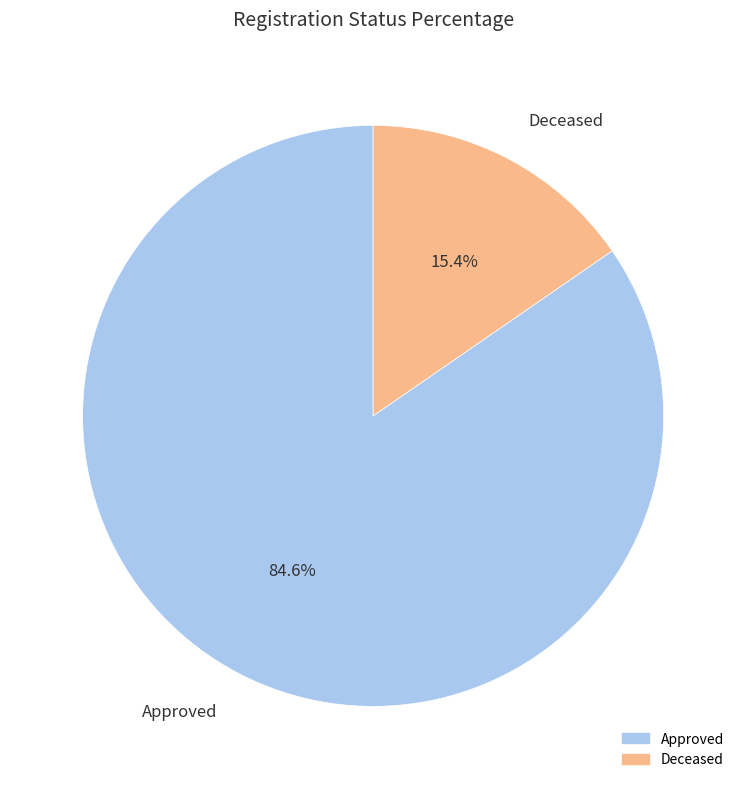

Between Deceased and Approved, which is larger?

Approved